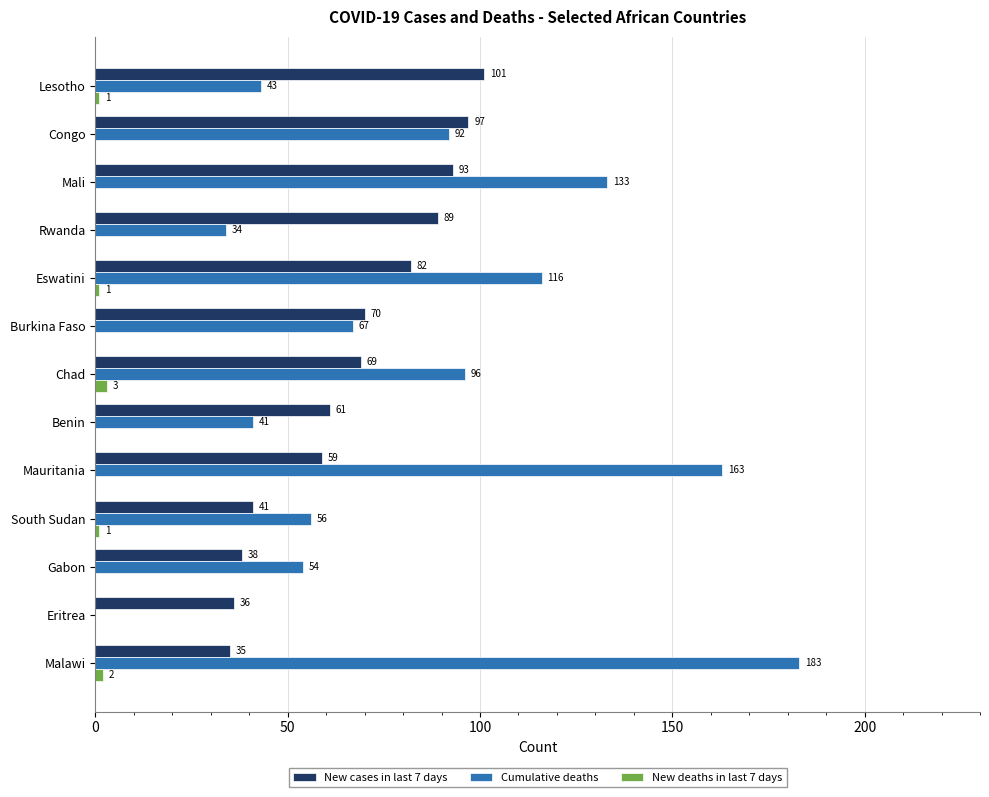

True or false: New deaths in last 7 days has a value of 0 at Benin.

True